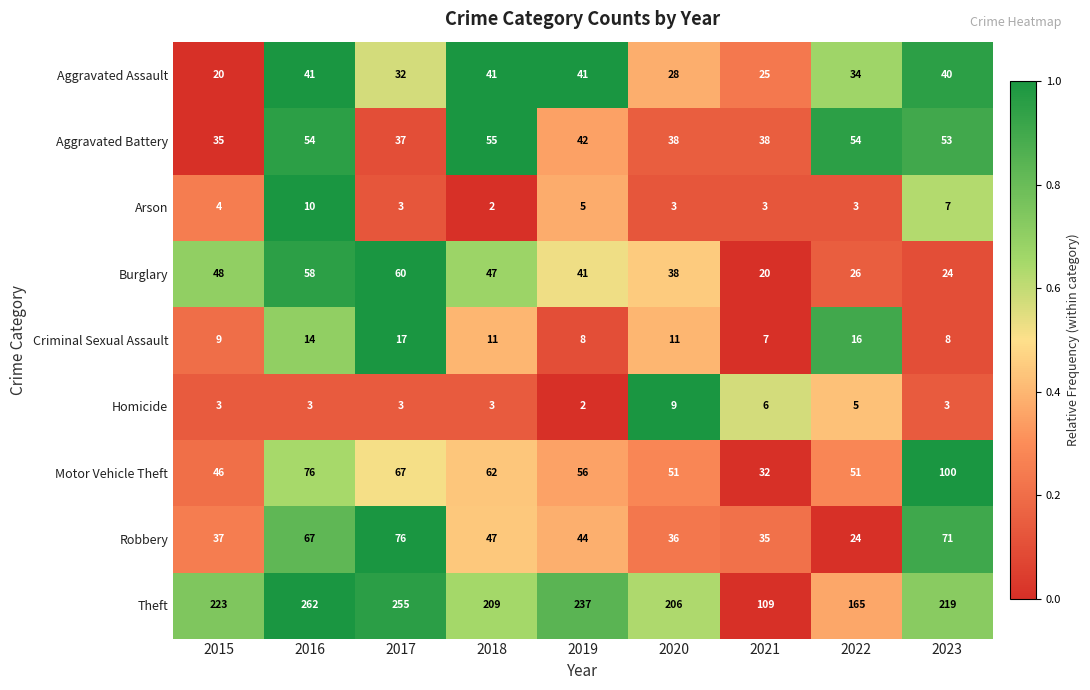

At which category is the sum across all series the highest?

2016